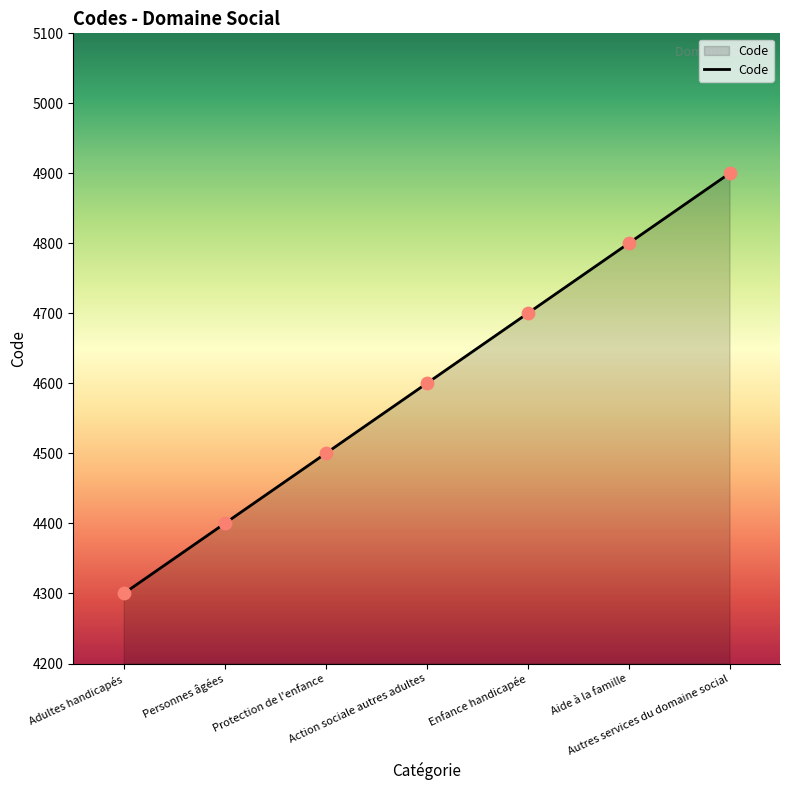

What is the change in value from Protection de l'enfance to Action sociale autres adultes?

+100